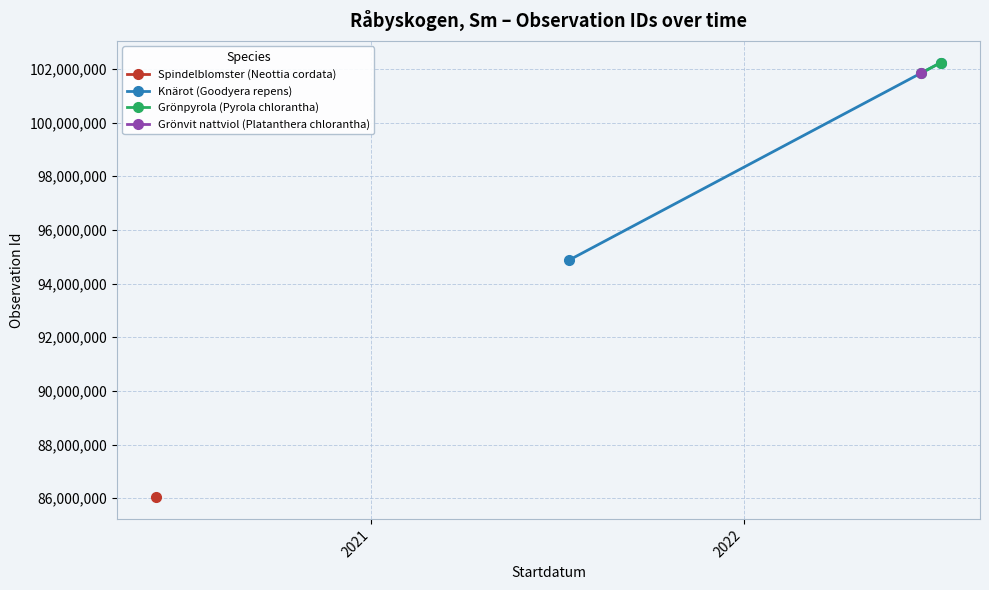

True or false: Knärot (Goodyera repens) has a value of 135070514 at 2021.

False